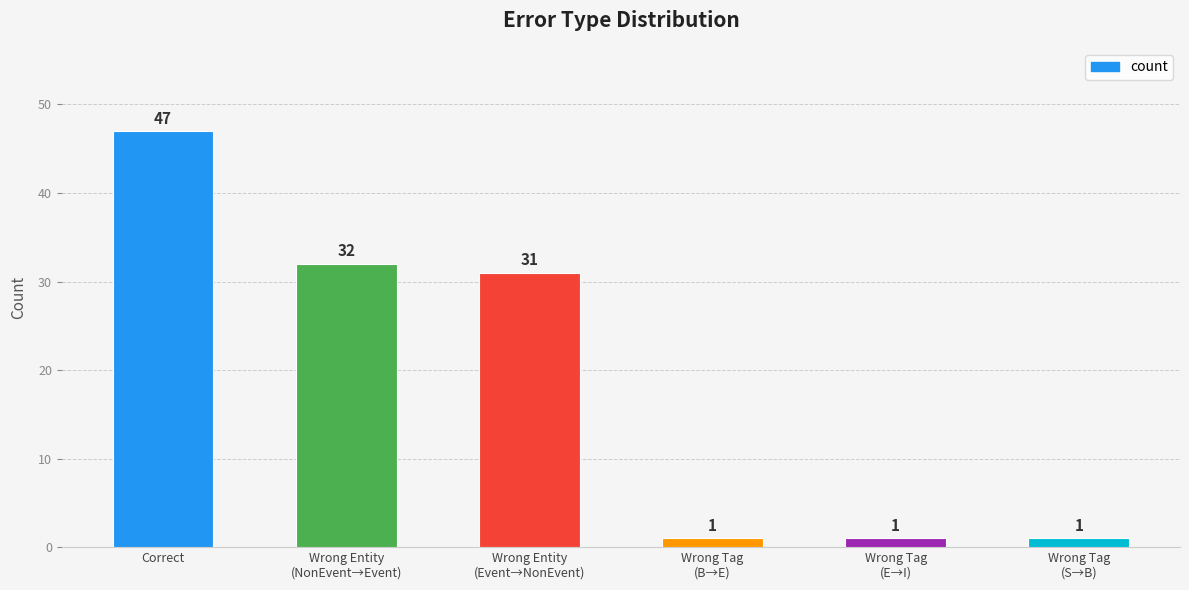

What is the greatest value displayed?

47